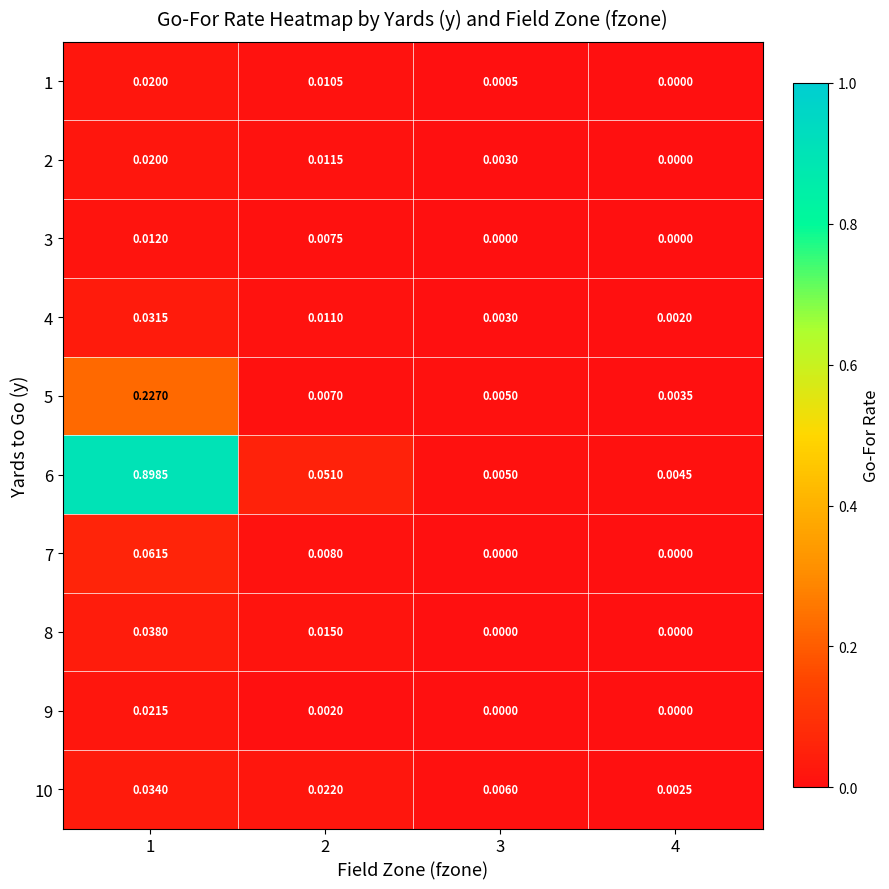

Is the value of 10 at 4 greater than the value of 4 at 2?

No